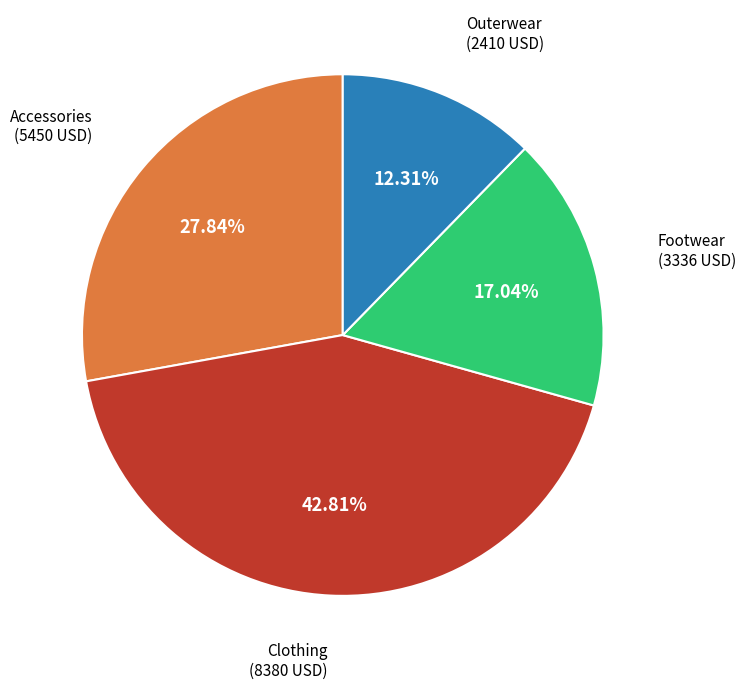

Is there a majority slice in this chart?

No